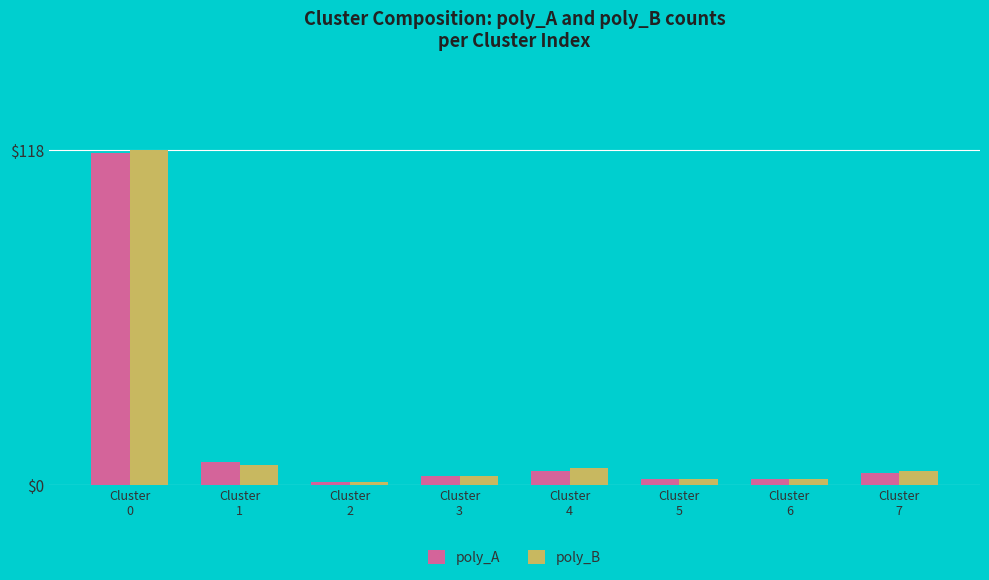

What is the smallest value displayed?

1